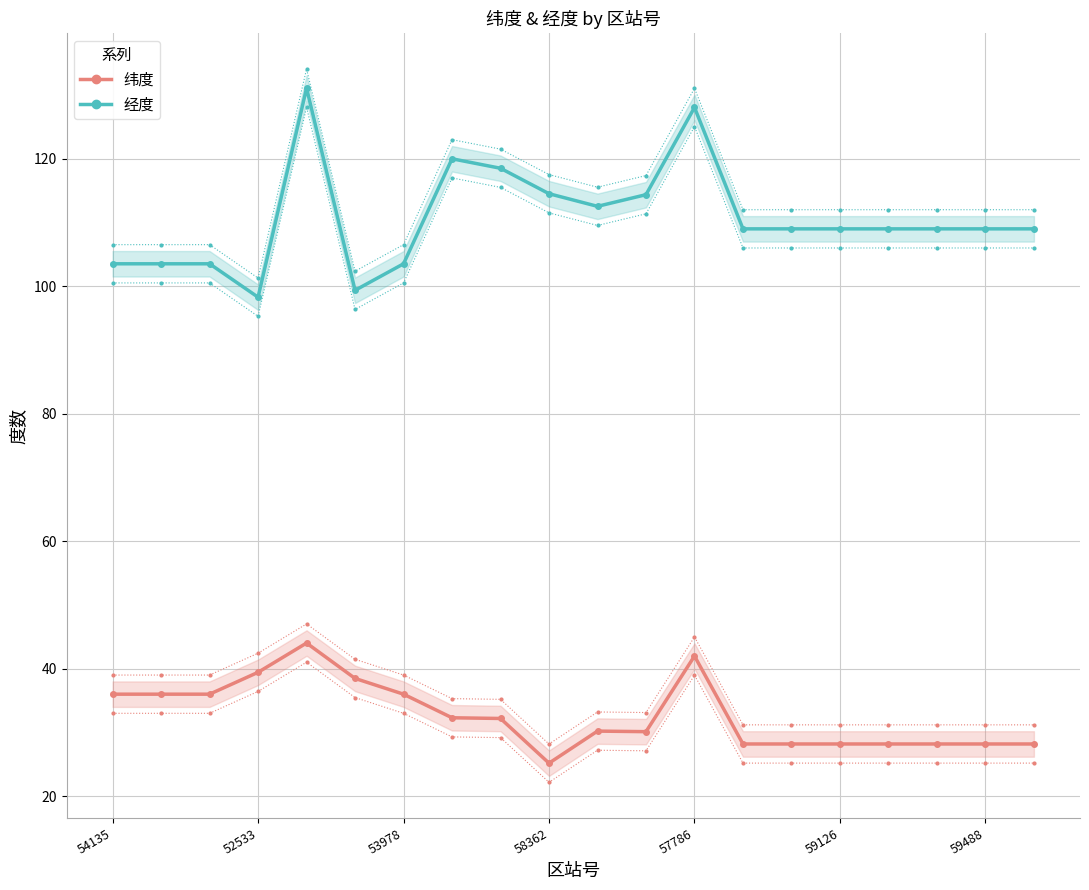

What is the maximum value shown in the chart?

131.1